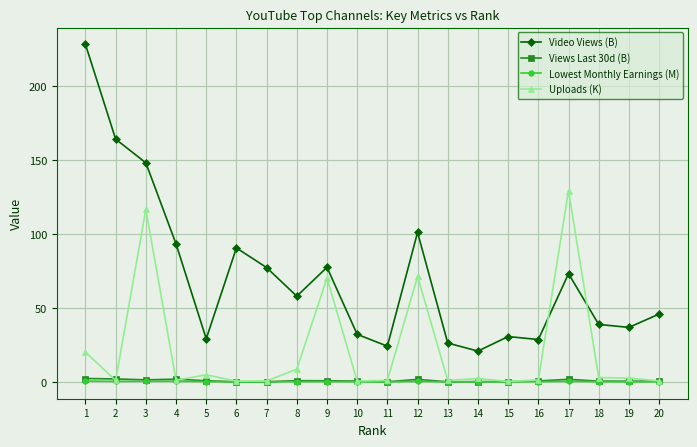

True or false: Uploads (K) has more than 0 interior local peaks.

True